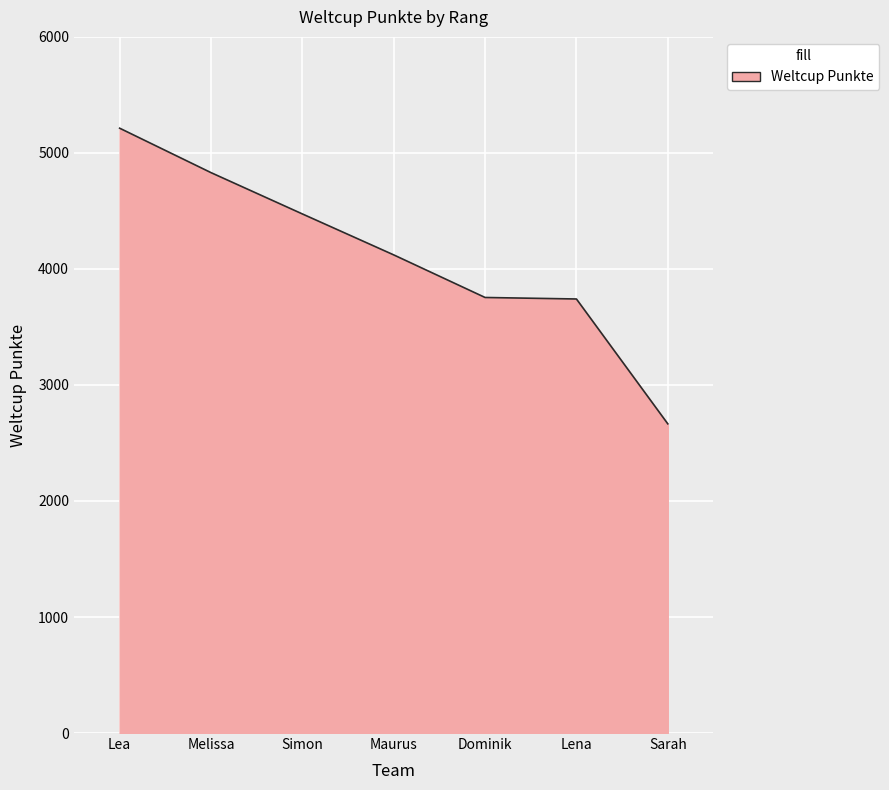

Which has a higher value, Maurus or Sarah?

Maurus